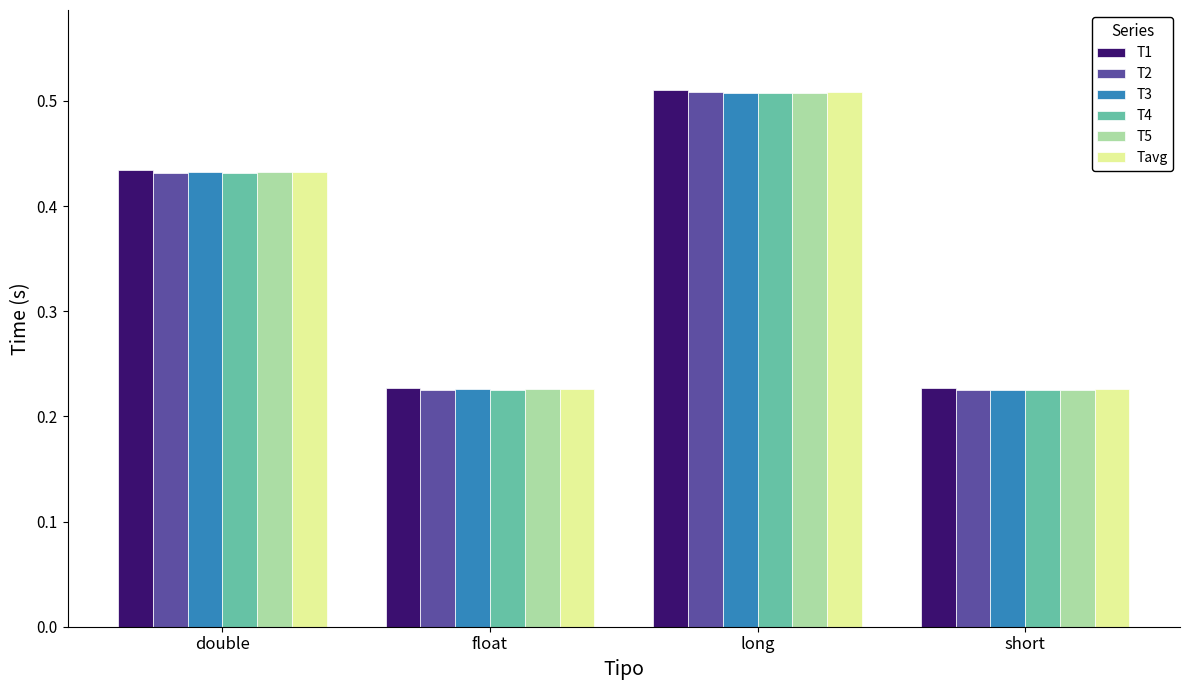

What is the sum of the T4 values at double and float?

0.7